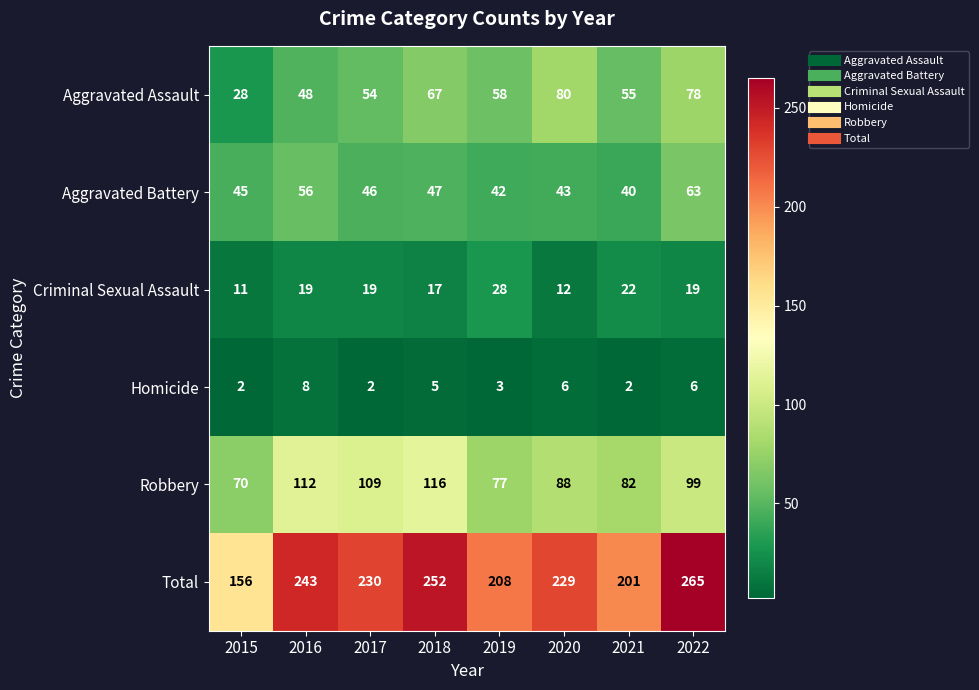

At which category does the chart reach its peak across all series?

2022